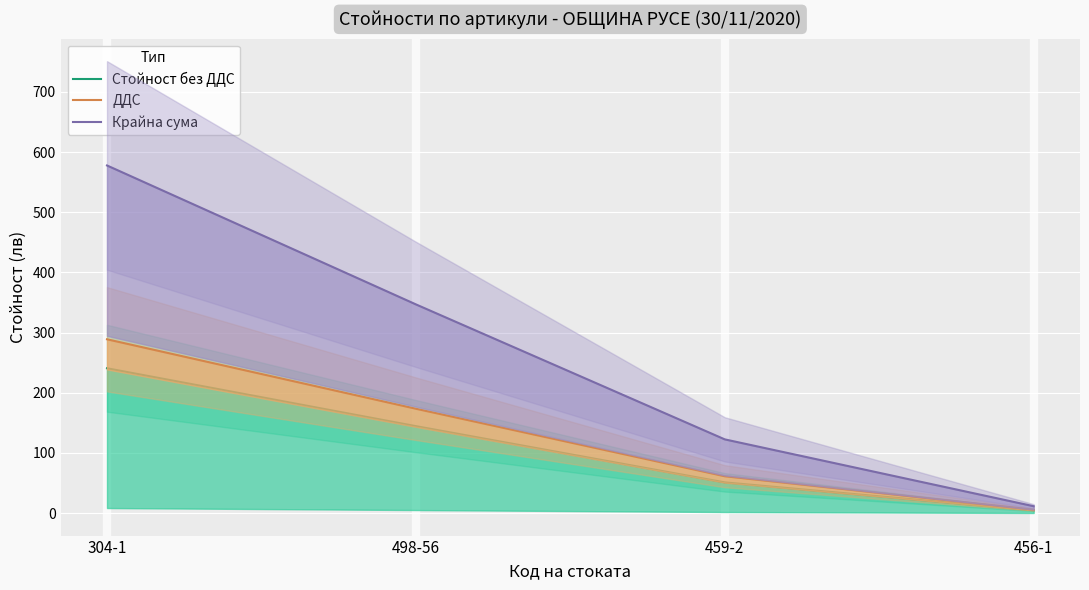

At which label does Крайна сума reach its peak?

304-1